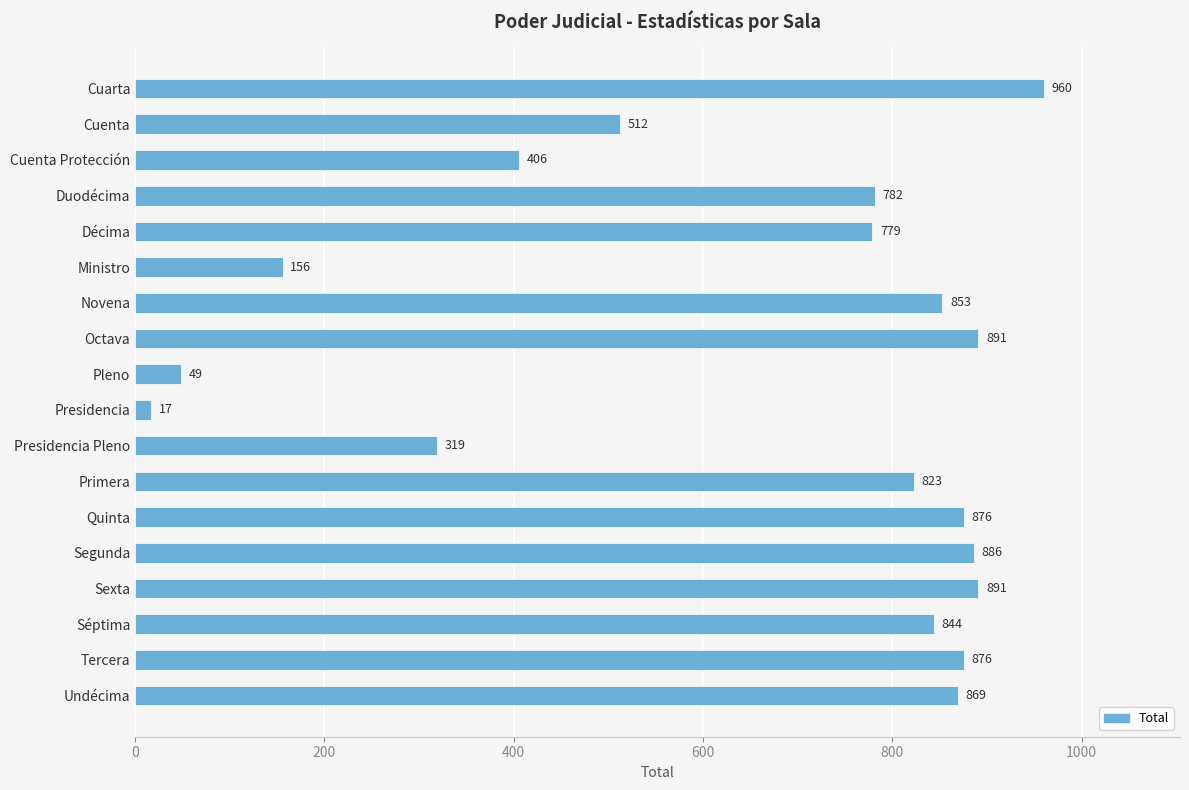

How many values are below 844?

9